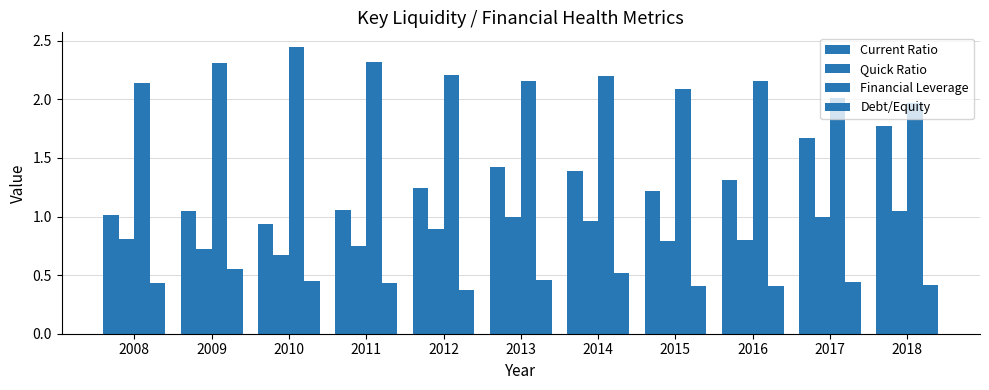

Which has a higher value, 2014 or 2010?

2014